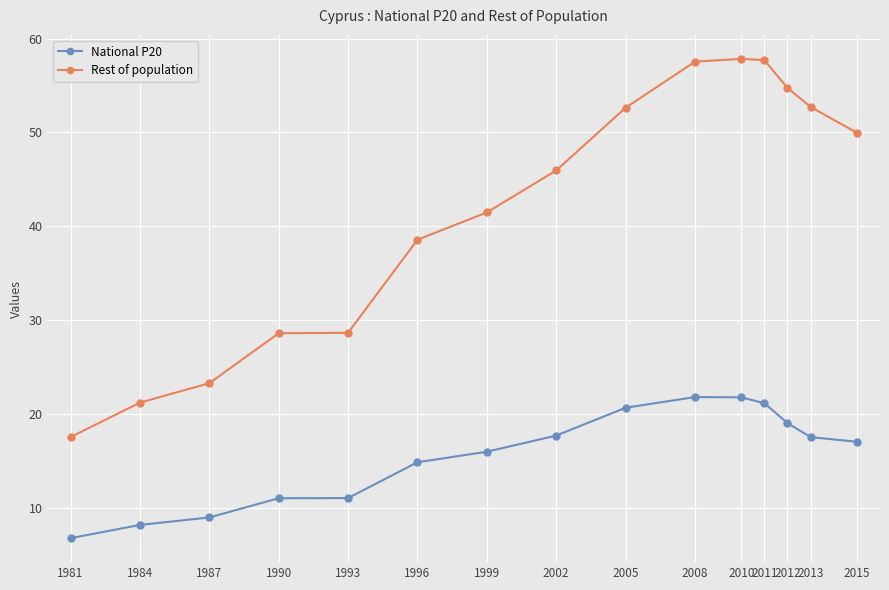

How many values in the Rest of population series are below 45?

7